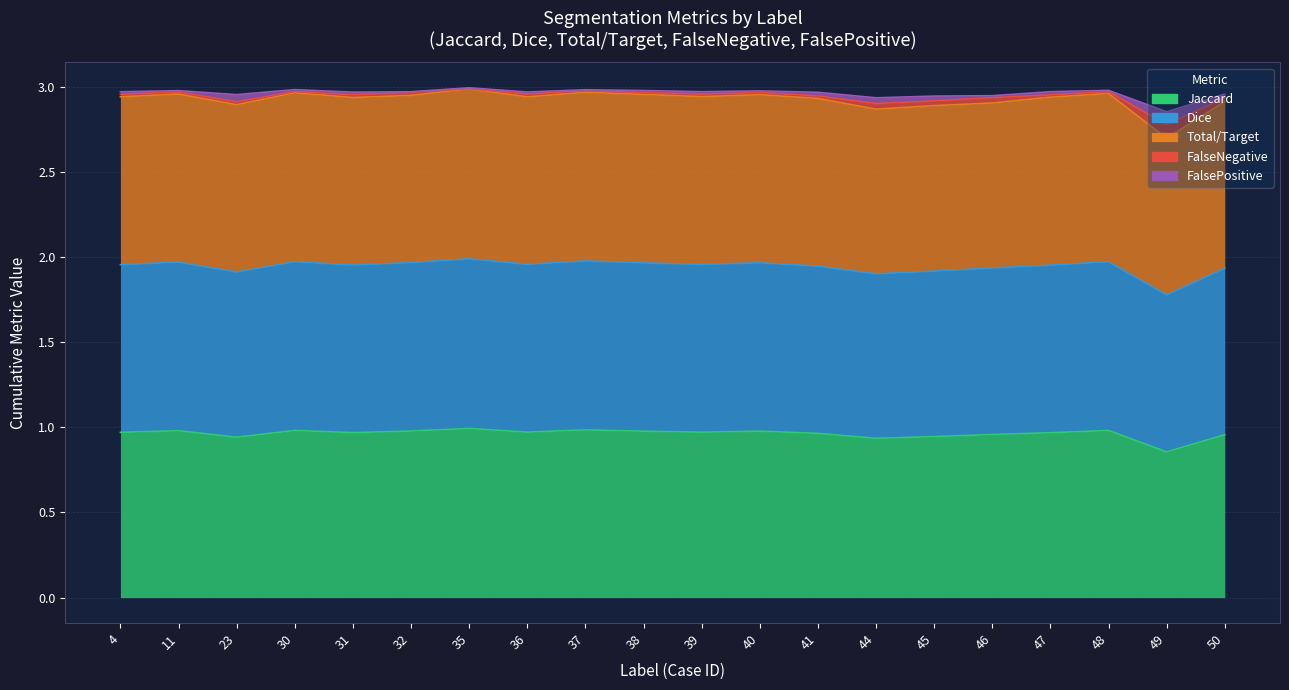

What is the value of the Jaccard point at the 7th from the left?

1.0